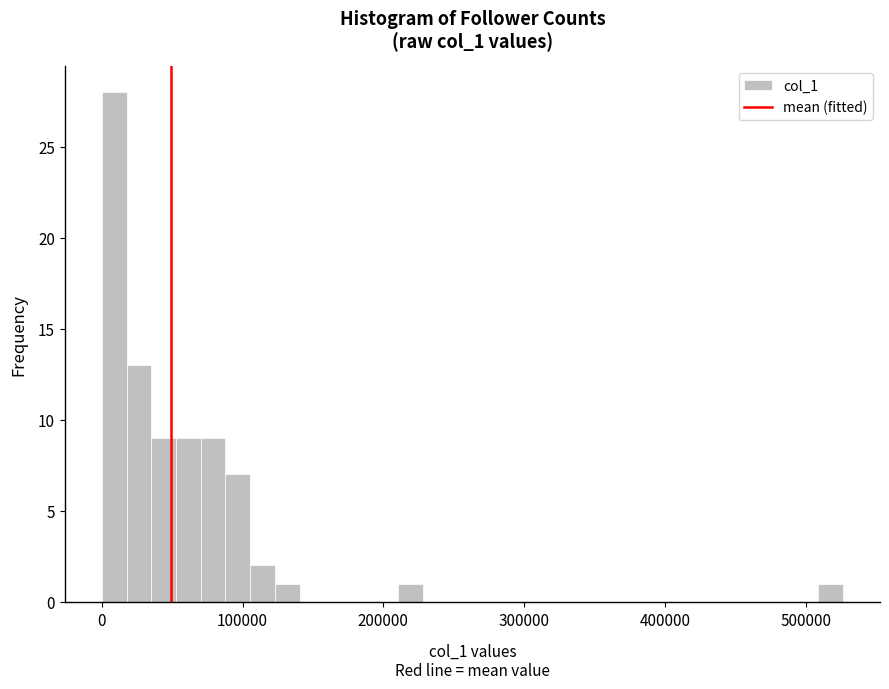

Around what value on the x-axis is the tallest bar? Give the approximate position of its centre, as read against the axis.

10000